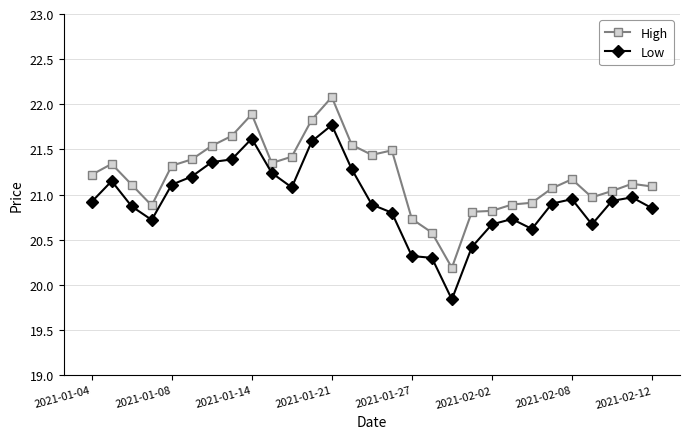

What is the value of the Low point at the 16th from the left?

20.8